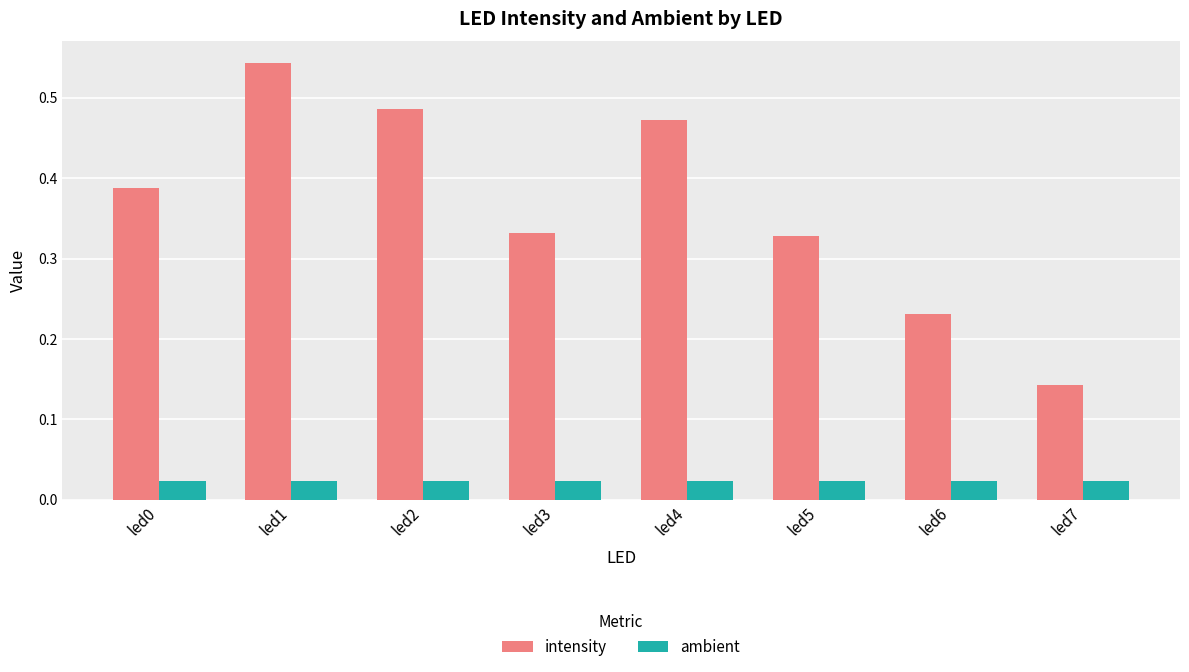

How many bars are there in total?

16